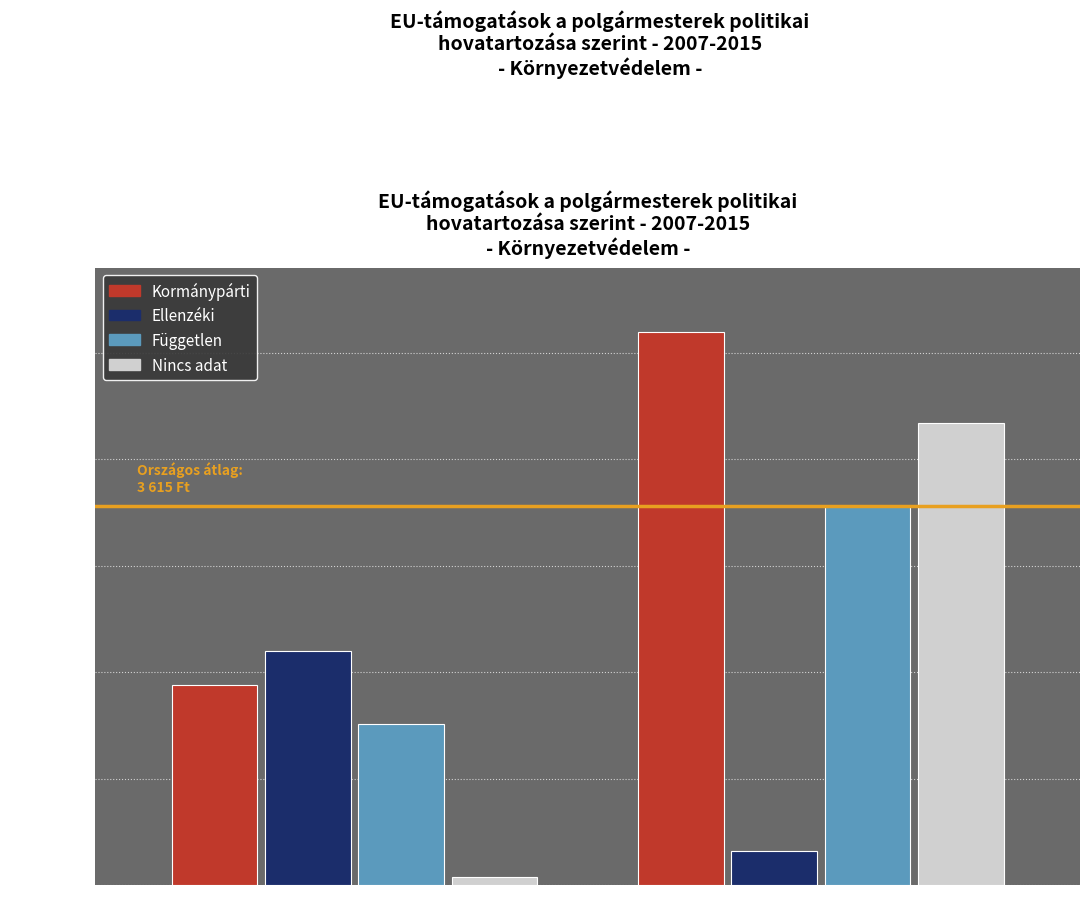

At which label is Ellenzéki closest to 1260?

MSZP-kormány